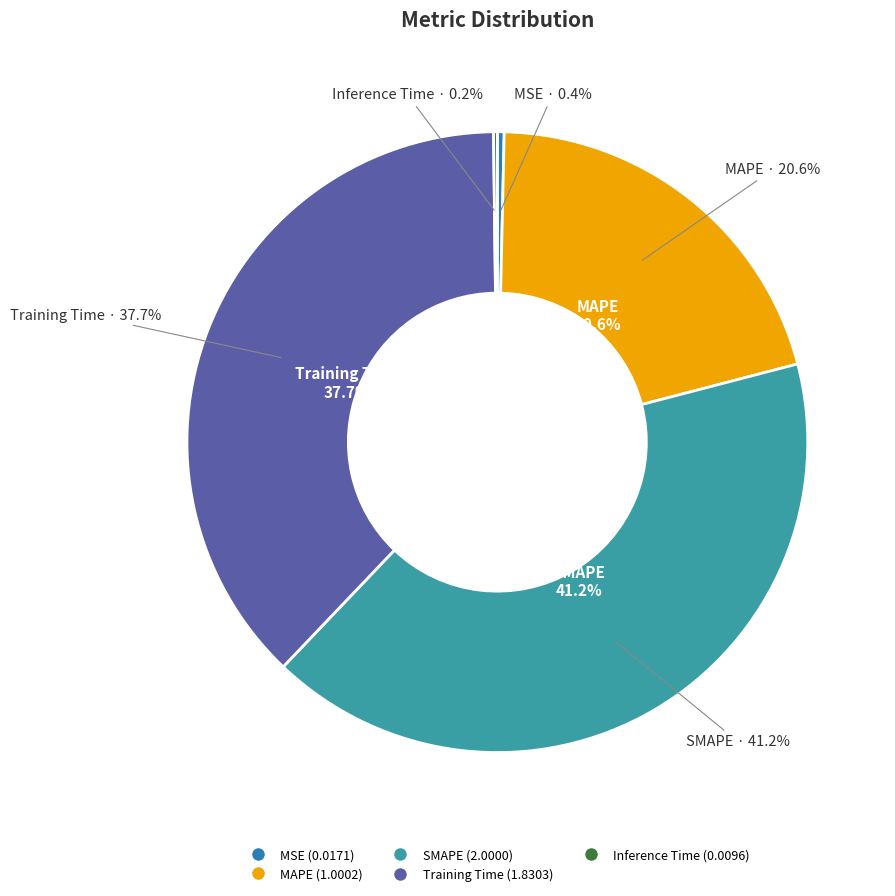

Count the number of slices in the pie.

5